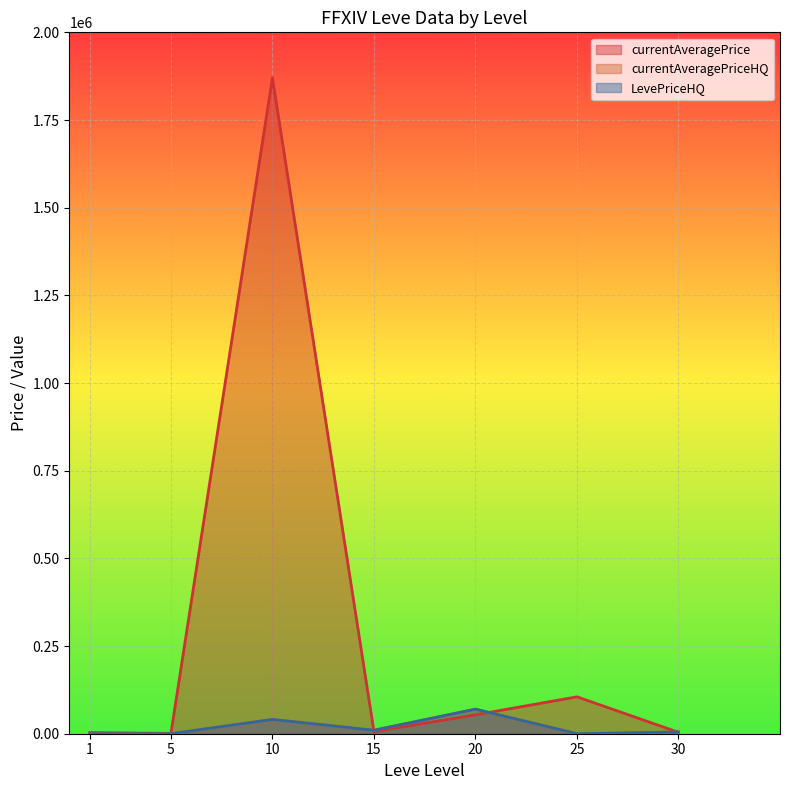

Where does the currentAveragePrice series first go above 6046?

10